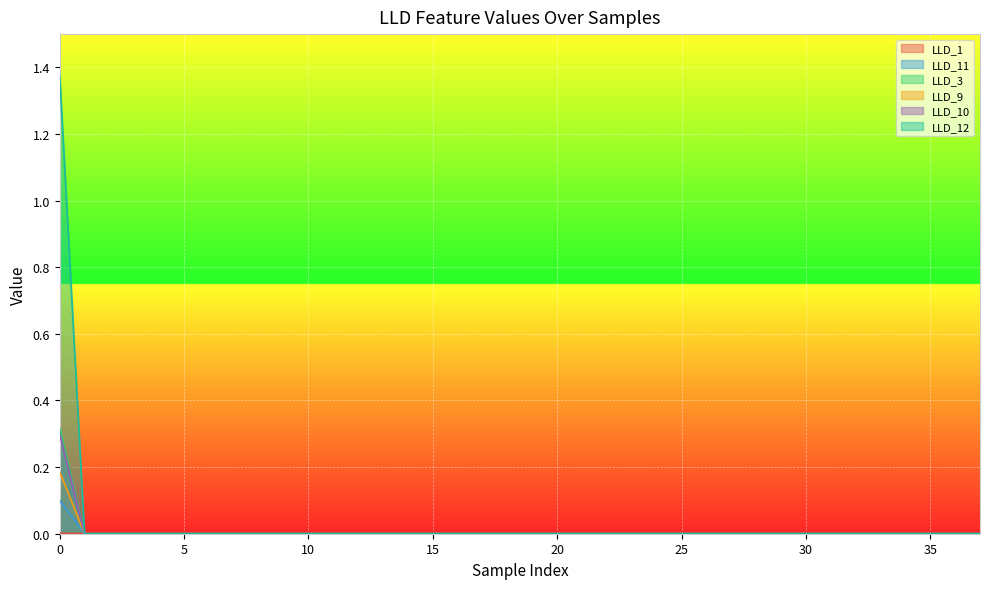

At which label is LLD_3 closest to 0?

1